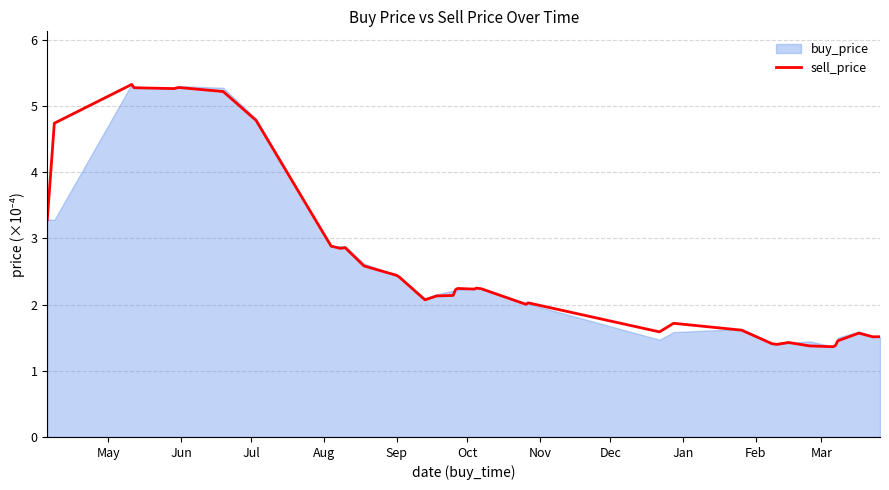

What is the minimum value for sell_price?

1.4